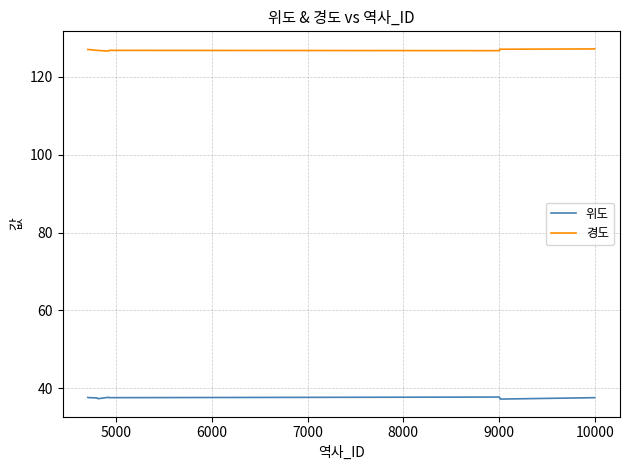

True or false: 위도 and 경도 cross at least once.

False